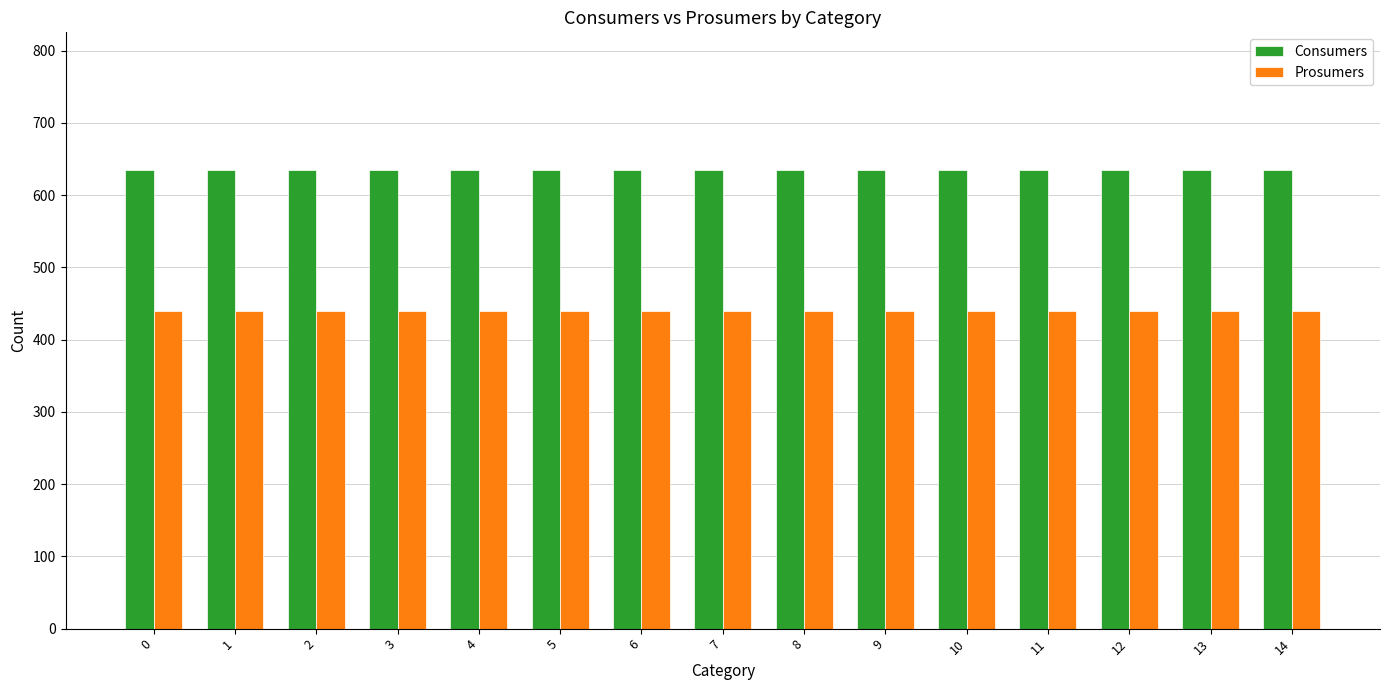

True or false: Prosumers has a value of 166 at 4.

False